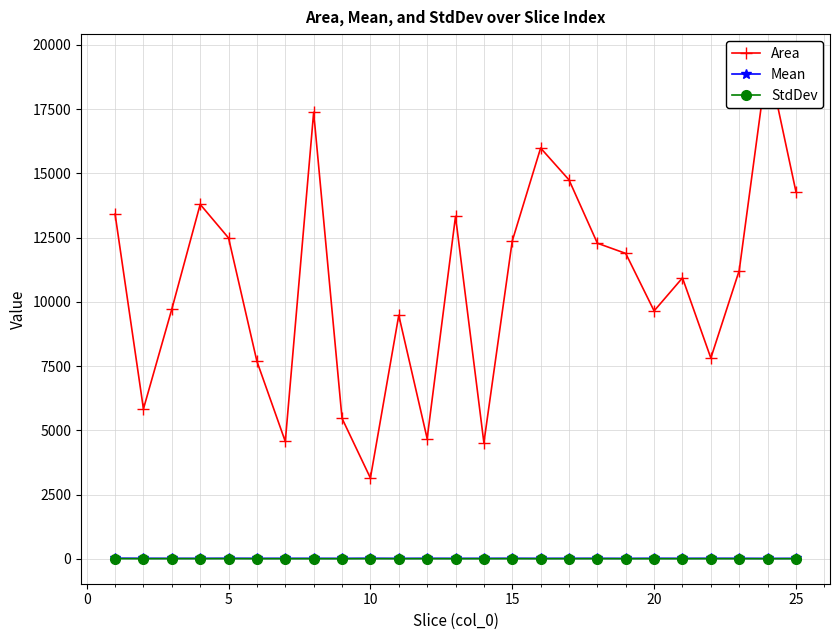

True or false: StdDev and Area intersect in this chart.

False